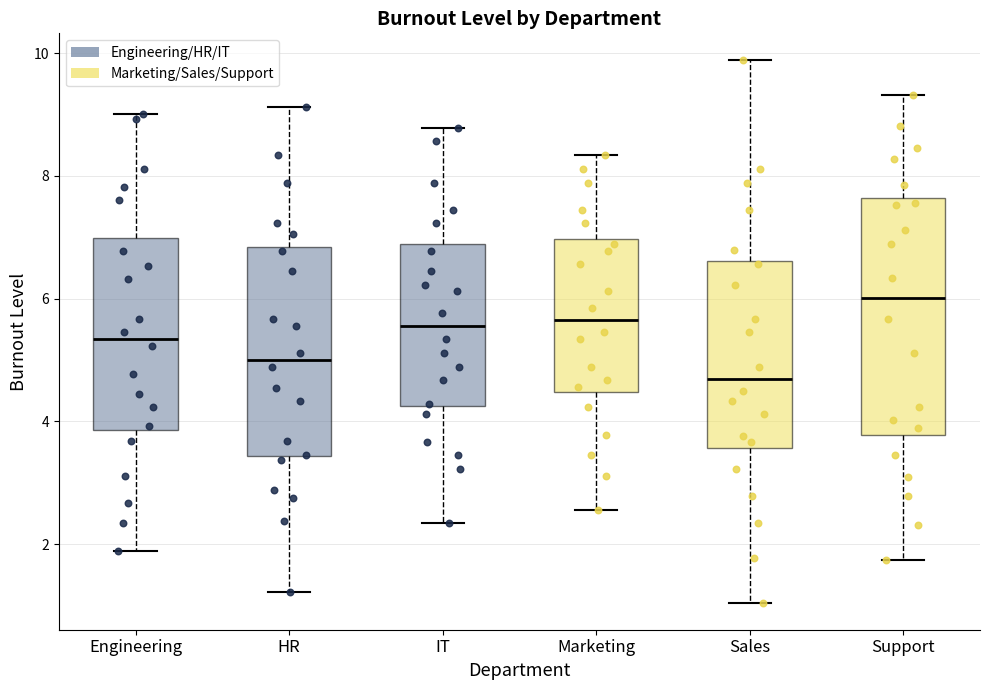

Reading left to right, read every box against the y-axis: the position of its median line, the range the box covers, and the ends of its whiskers. The values are not printed on the chart, so give them approximately, as read against the axis.

Engineering: median 5.4, box 3.8 to 7.0, whiskers 1.8 to 9.0
HR: median 5.0, box 3.4 to 6.8, whiskers 1.2 to 9.2
IT: median 5.6, box 4.2 to 6.8, whiskers 2.4 to 8.8
Marketing: median 5.6, box 4.4 to 7.0, whiskers 2.6 to 8.4
Sales: median 4.6, box 3.6 to 6.6, whiskers 1.0 to 9.8
Support: median 6.0, box 3.8 to 7.6, whiskers 1.8 to 9.4